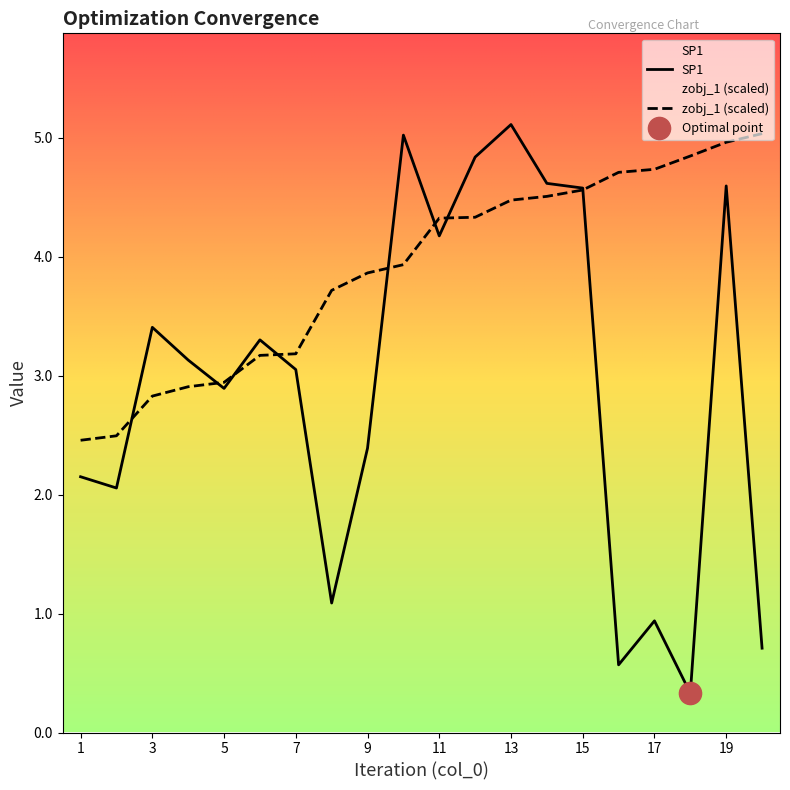

Count the number of data series in this chart.

2